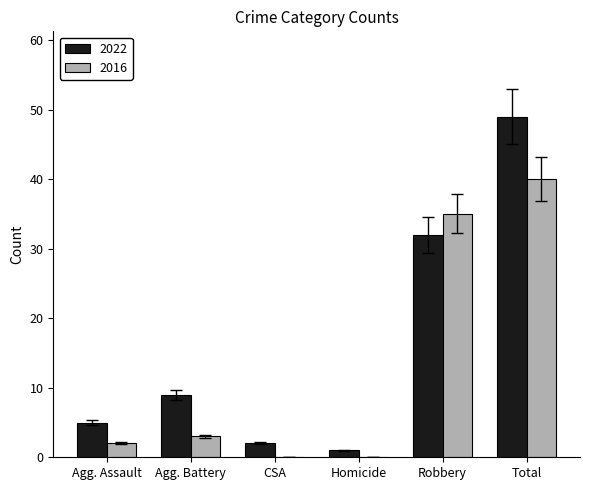

Reading right to left, list all the values displayed in this chart.

2022: Total=49	Robbery=32	Homicide=1	CSA=2	Agg. Battery=9	Agg. Assault=5
2016: Total=40	Robbery=35	Homicide=0	CSA=0	Agg. Battery=3	Agg. Assault=2